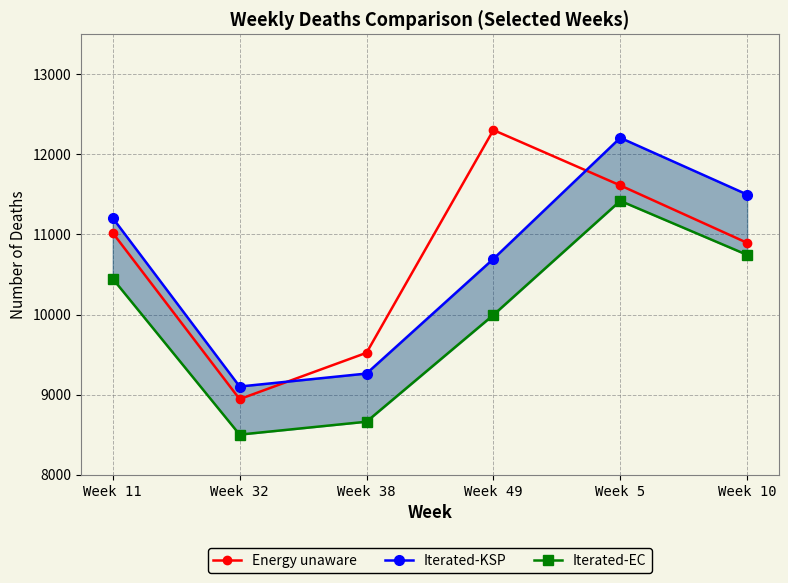

Which series has the largest total across all categories?

Energy unaware